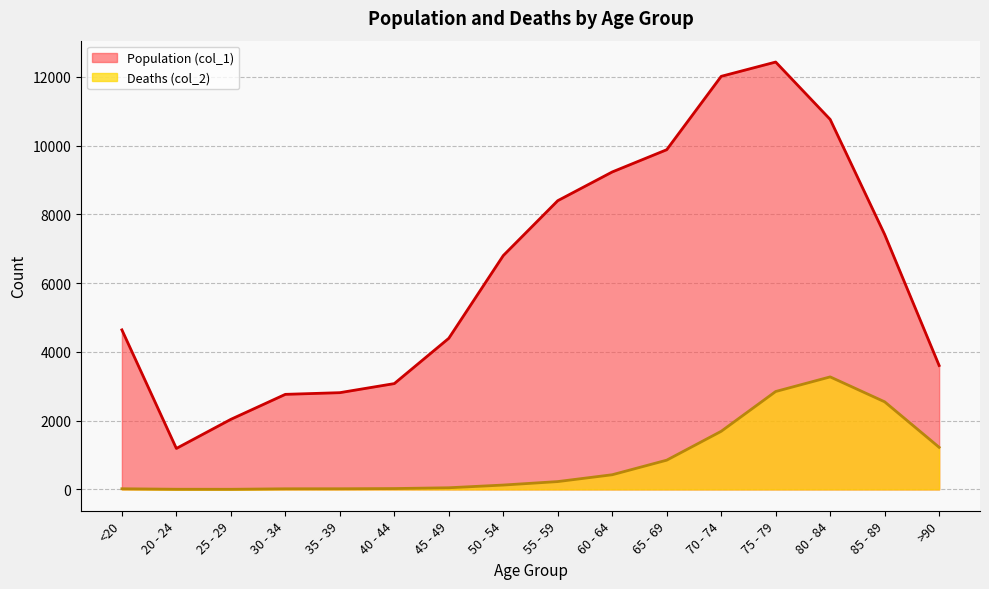

Reading left to right, list all the values displayed in this chart.

Population (col_1): 4641	1191	2038	2765	2814	3078	4396	6803	8400	9236	9883	12018	12434	10764	7417	3604
Deaths (col_2): 18	4	3	17	18	24	47	126	227	426	850	1690	2848	3273	2548	1224